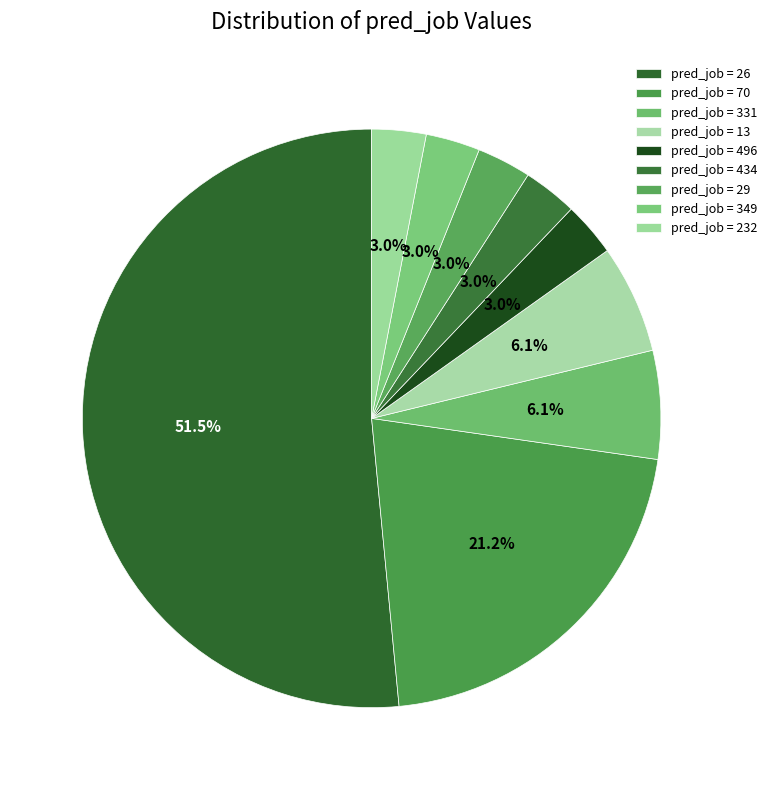

Rank the categories by value from lowest to highest.

496, 434, 29, 349, 232, 331, 13, 70, 26